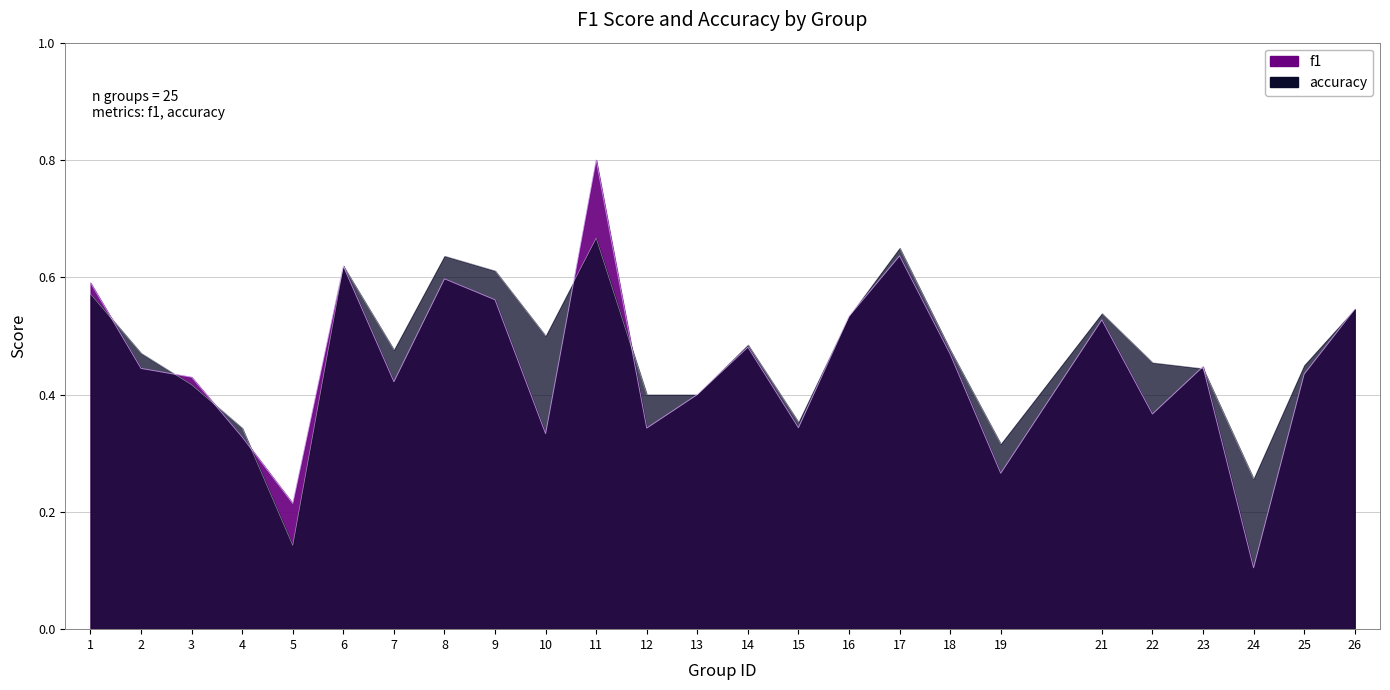

Is it true that f1 equals 0.4 at 7?

True